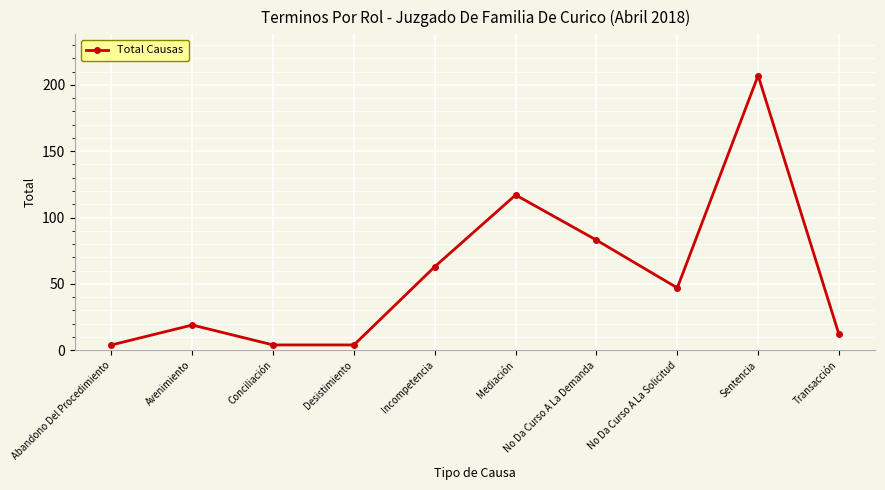

What position from the left is Desistimiento?

4